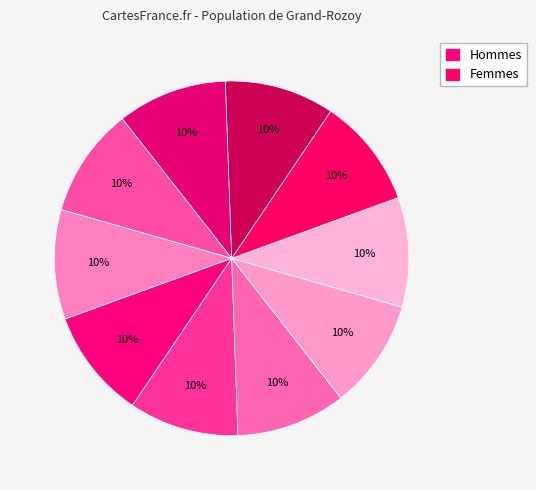

How many segments does this pie chart have?

10